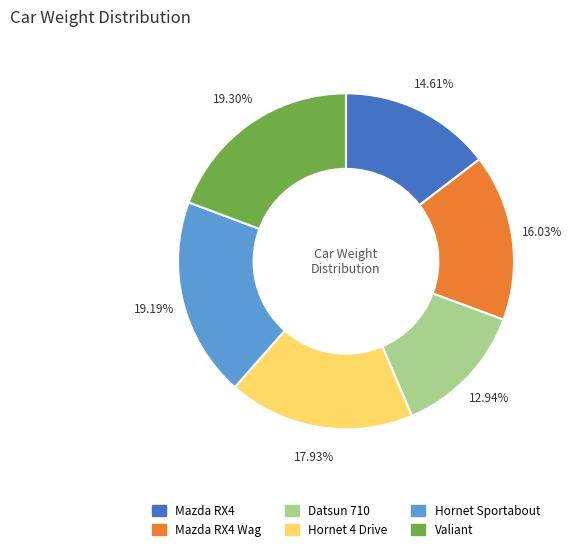

To the nearest percent, what is the difference between the largest and smallest slice percentages?

6%